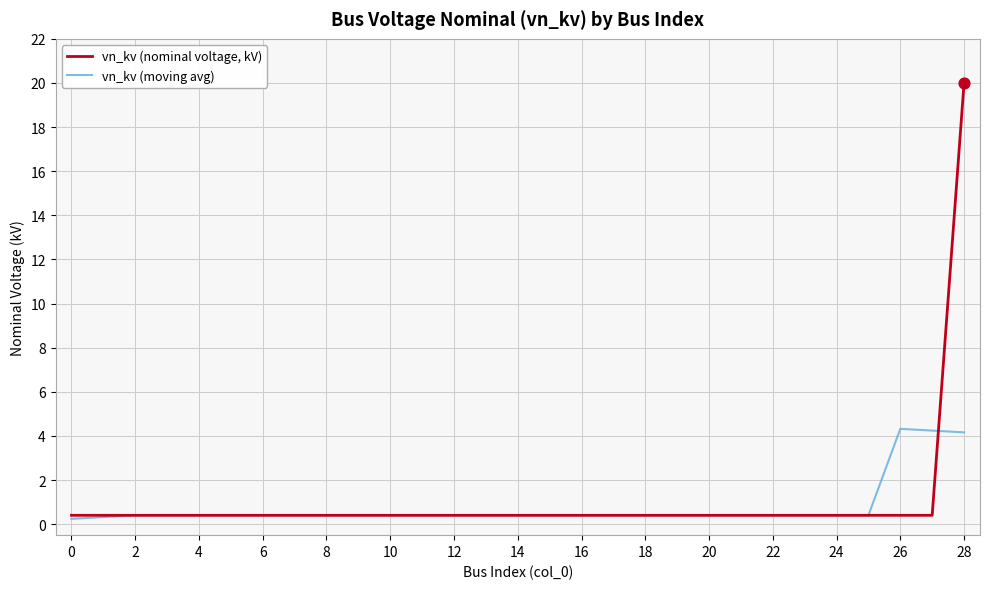

What is the highest value of the vn_kv (nominal voltage, kV) series?

20.0